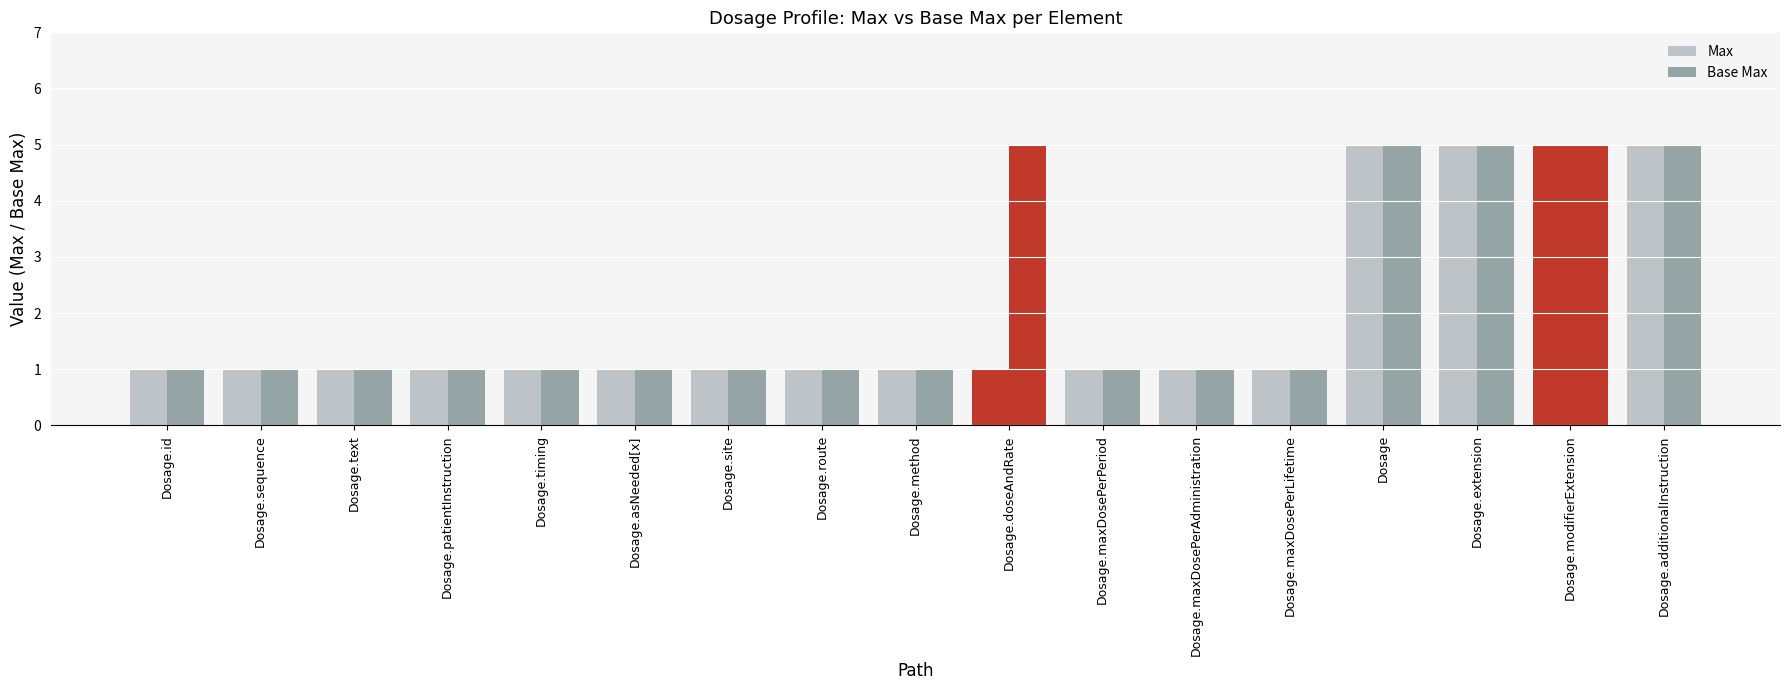

Reading right to left, transcribe all the data shown in this chart.

Max: 5	5	5	5	1	1	1	1	1	1	1	1	1	1	1	1	1
Base Max: 5	5	5	5	1	1	1	5	1	1	1	1	1	1	1	1	1